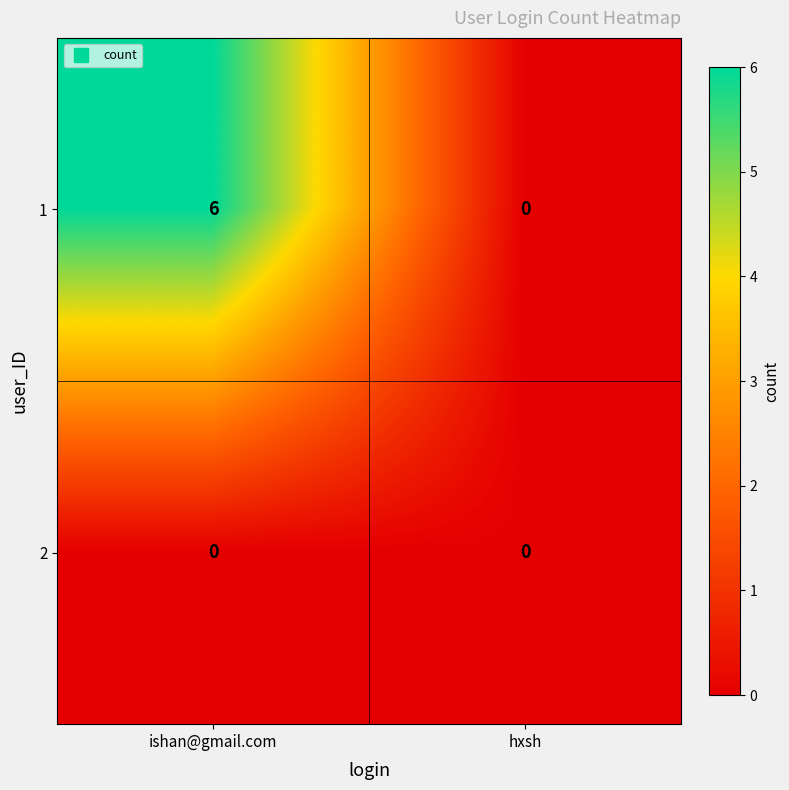

At how many categories does at least one series exceed 4?

1